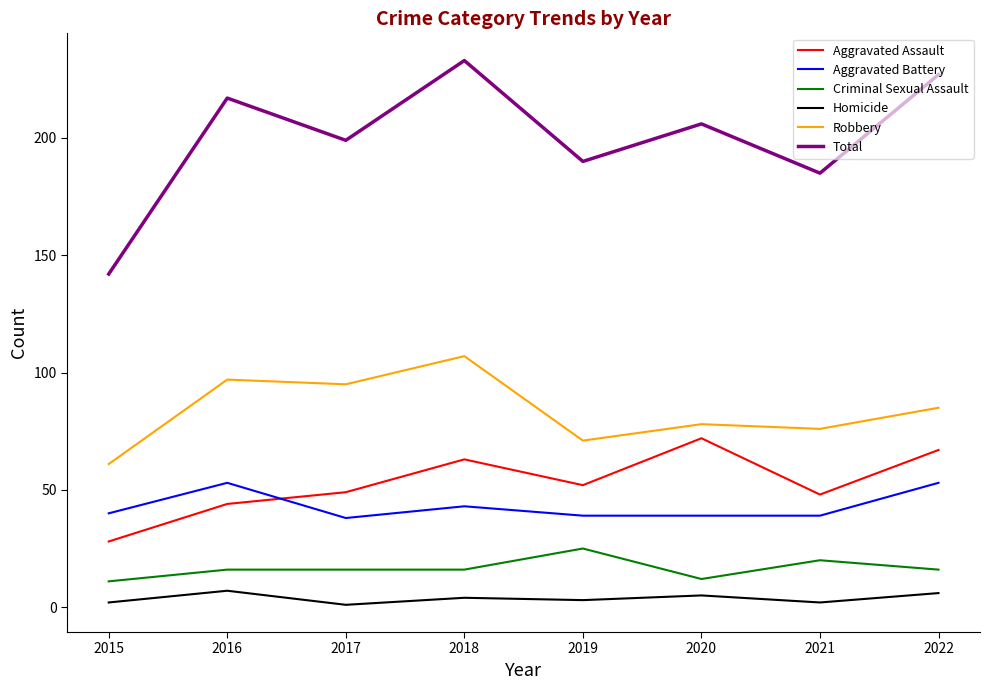

What value does the Aggravated Assault series have at 2021, to the nearest 5?

50